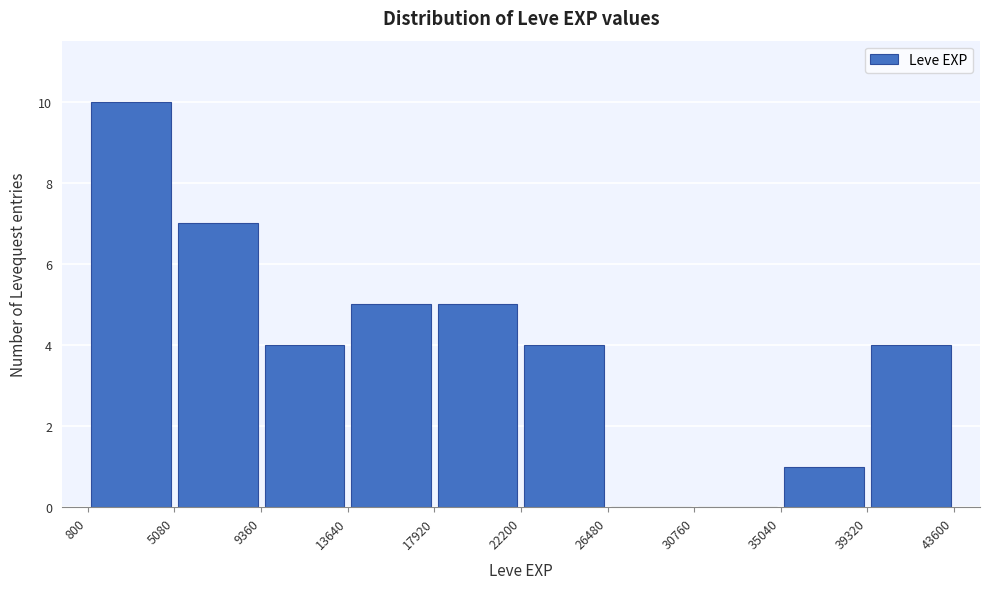

How tall is the bar that spans 800 to 5080 on the x-axis? The values are not printed on the chart, so give them approximately, as read against the axis.

10